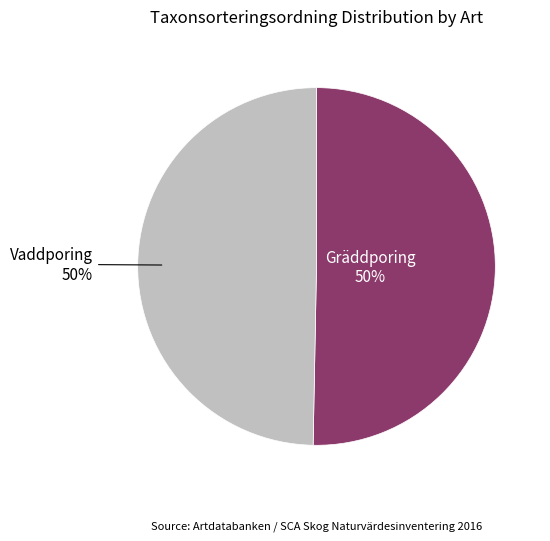

To the nearest percent, what is the average slice percentage?

50%